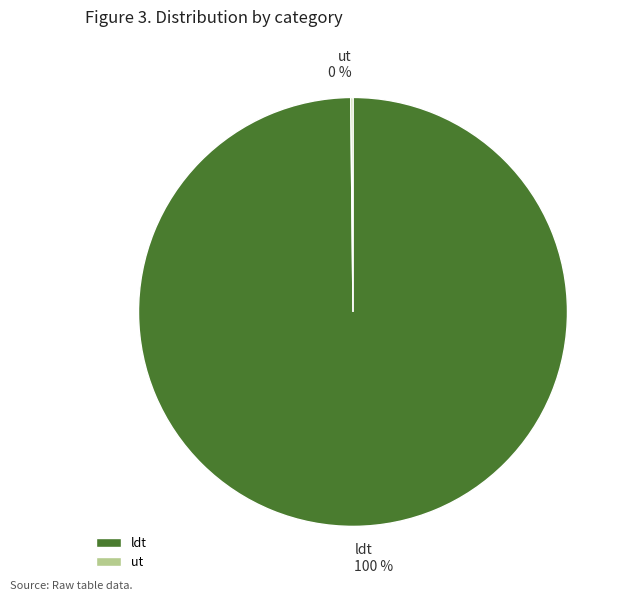

The ldt slice represents 100% of the pie. True or false?

True